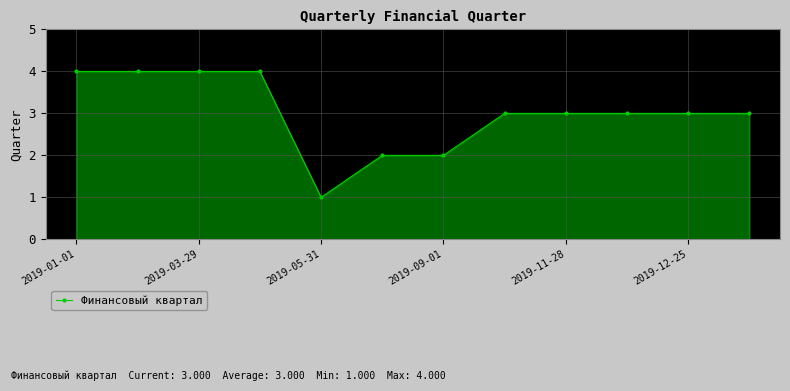

What is the value of the 10th point from the left?

3